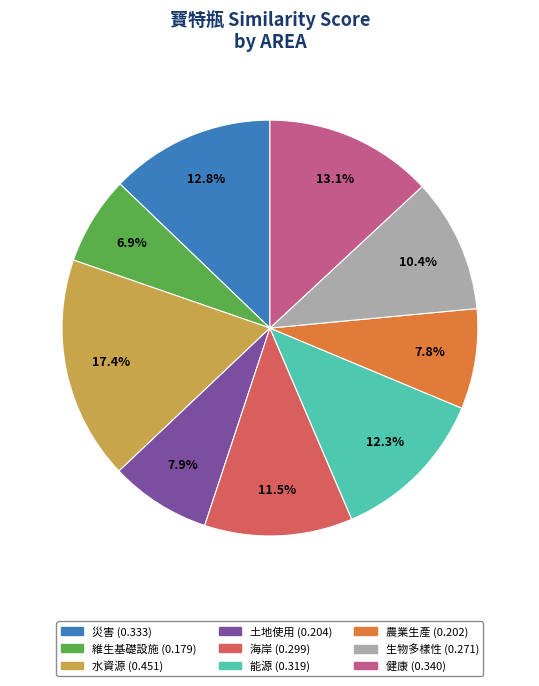

To the nearest percent, what percentage of the pie is 災害?

13%